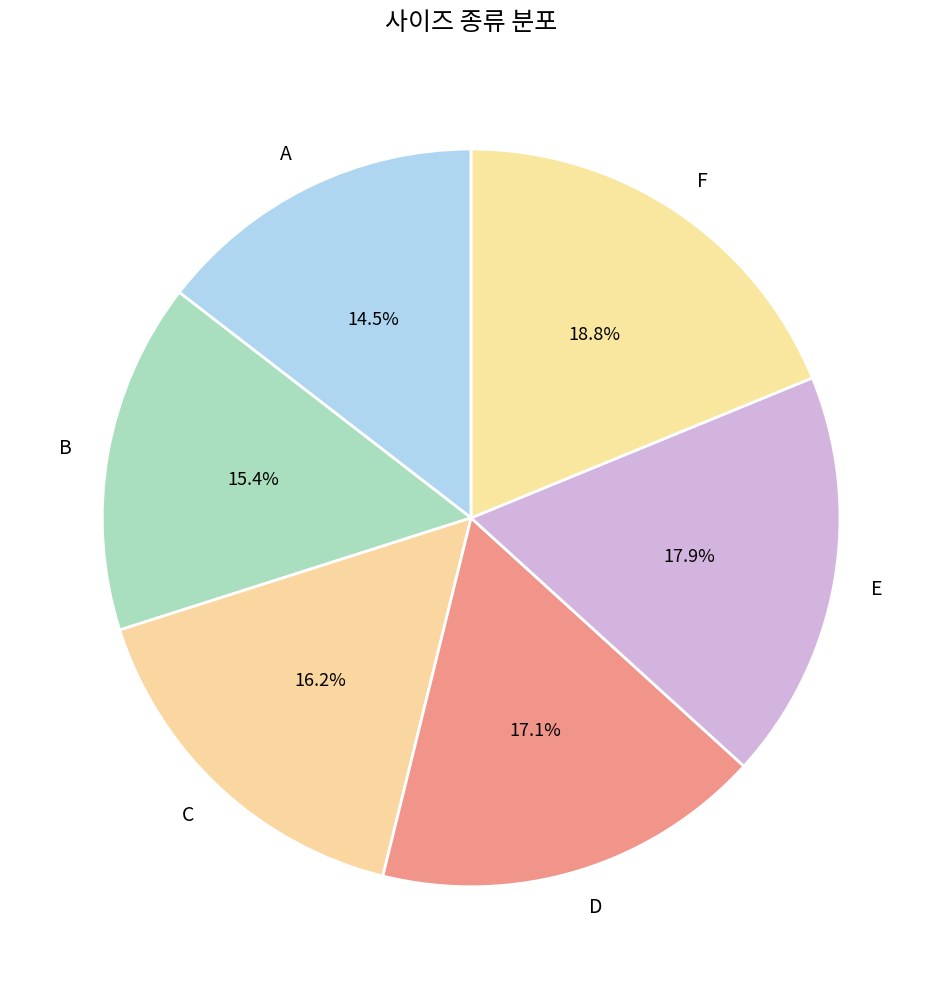

To the nearest percent, what percentage of the pie is F?

19%